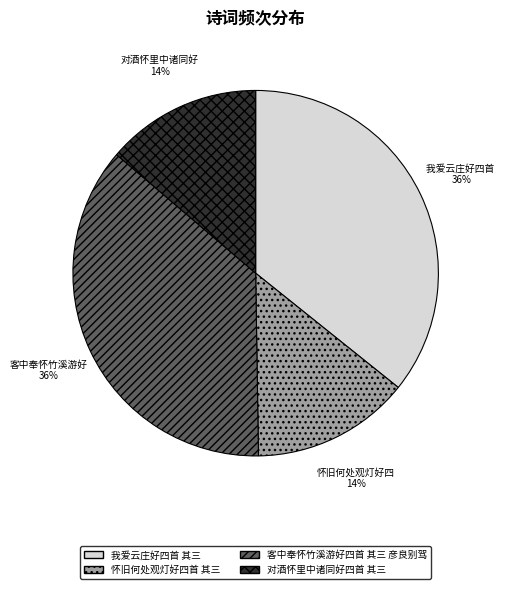

How many slices are in this pie chart?

4